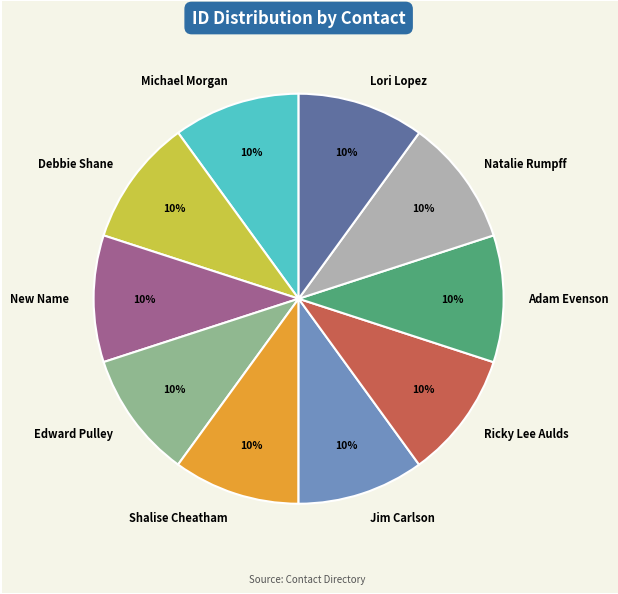

Approximately how many times larger is the value at Lori Lopez compared to Debbie Shane?

1.0